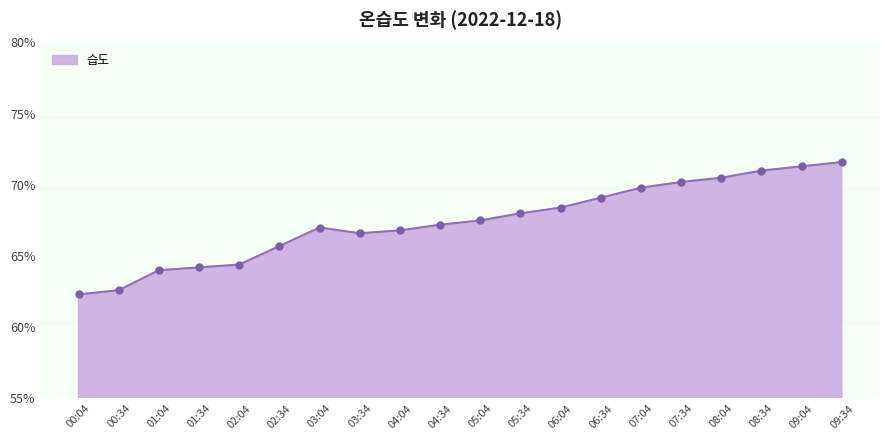

Between 03:34 and 01:34, which is larger?

03:34